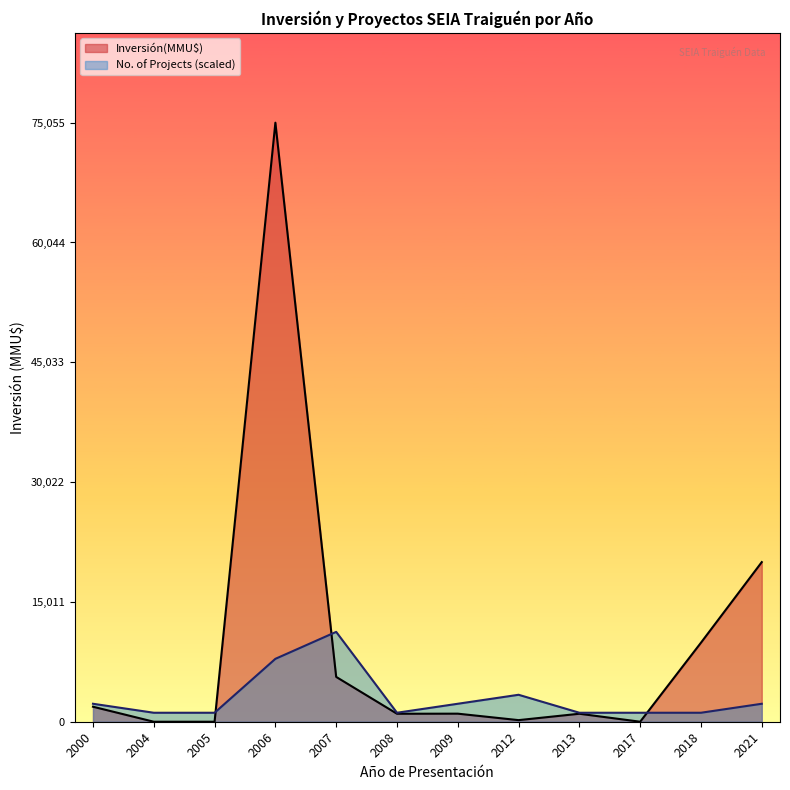

What is the difference between the maximum and minimum values in the No series?

28